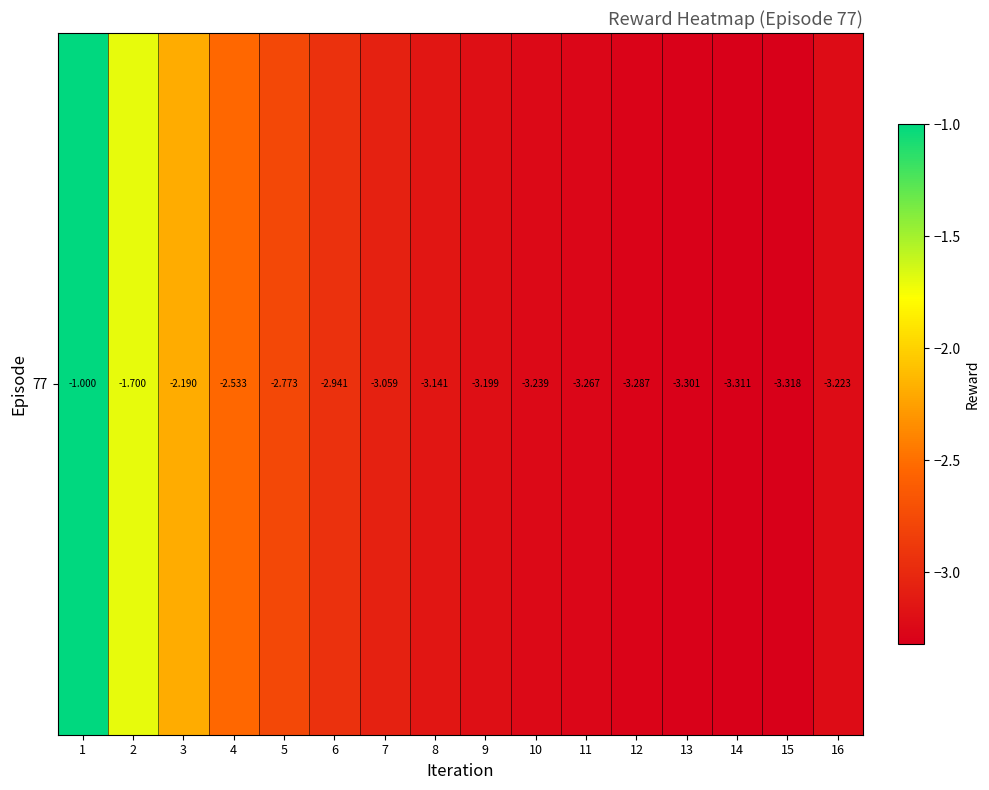

Reading left to right, list all the values displayed in this chart.

1=-1.0	2=-1.7	3=-2.2	4=-2.5	5=-2.8	6=-2.9	7=-3.1	8=-3.1	9=-3.2	10=-3.2	11=-3.3	12=-3.3	13=-3.3	14=-3.3	15=-3.3	16=-3.2